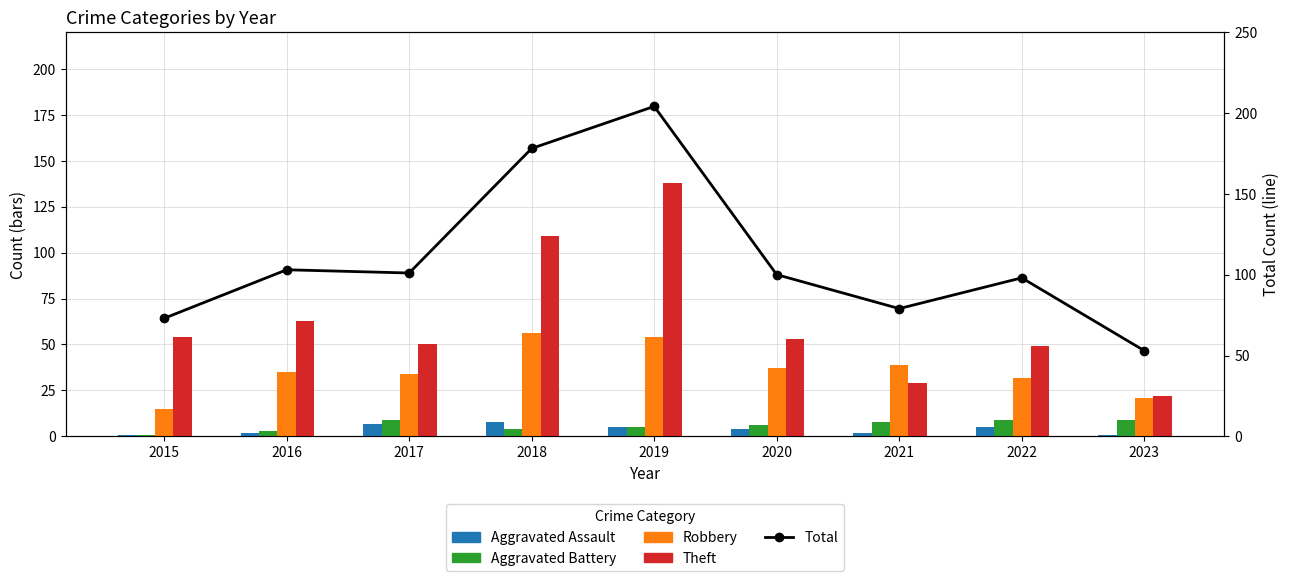

Which category has the highest value in the Total series?

2019